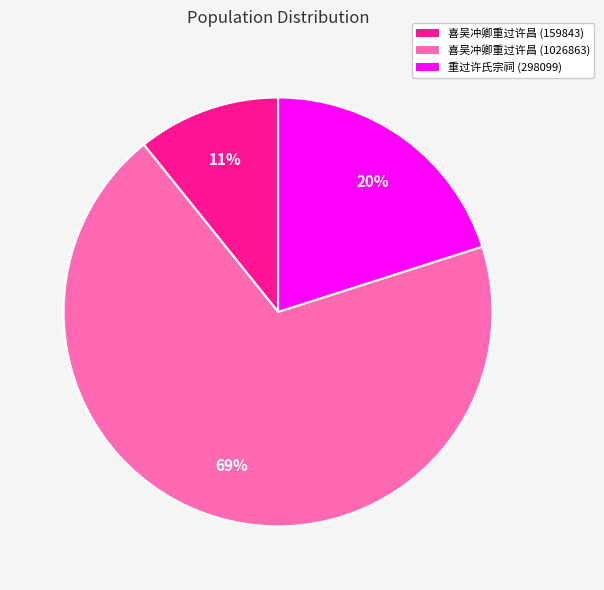

Rank the categories by value from lowest to highest.

喜吴冲卿重过许昌 (159843), 重过许氏宗祠, 喜吴冲卿重过许昌 (1026863)